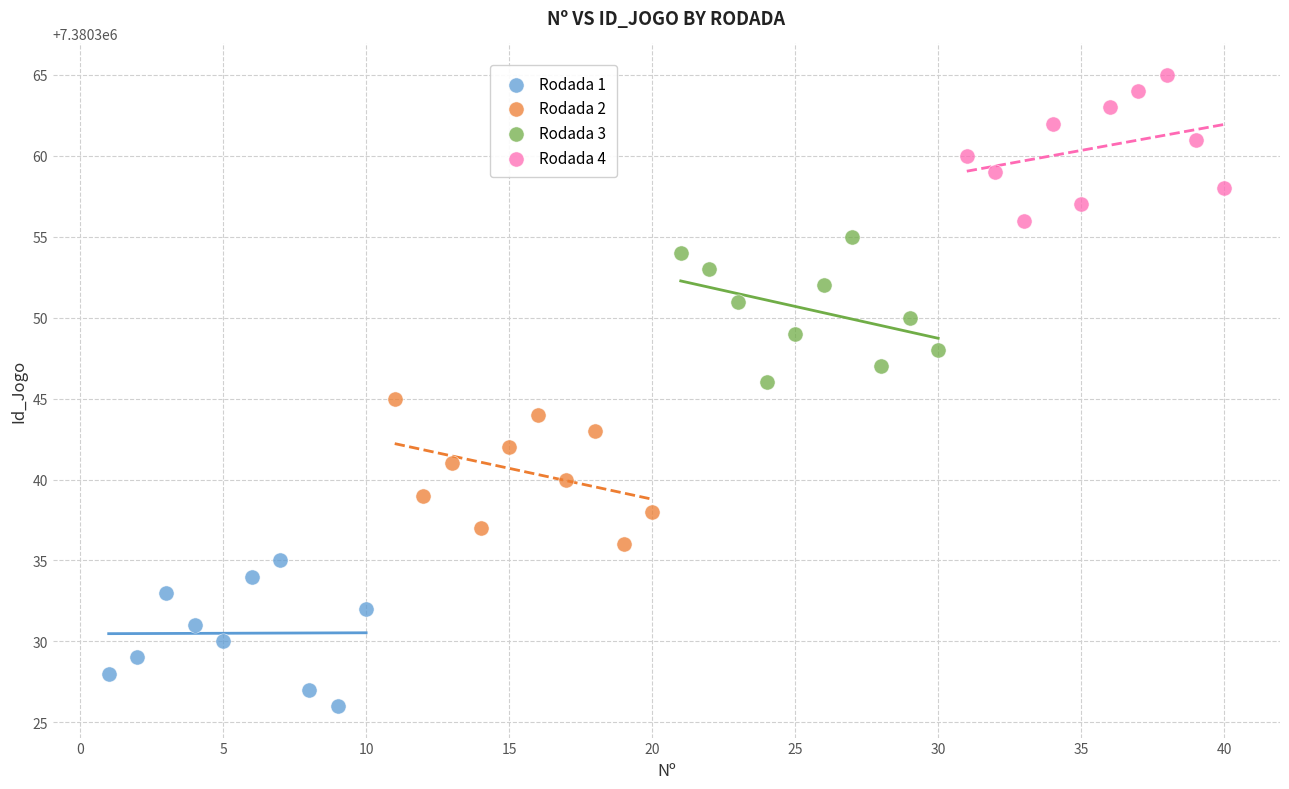

Which series reaches the minimum Y coordinate?

Rodada 1